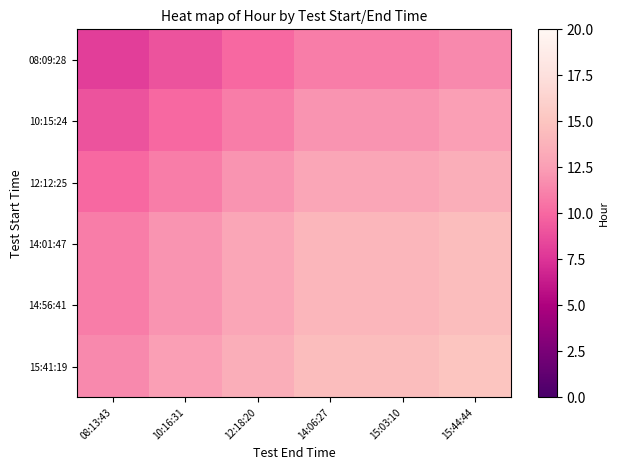

Reading left to right, extract all data points from this chart.

08:09:28: 08:13:43=8.0	10:16:31=9.0	12:18:20=10.0	14:06:27=11.0	15:03:10=11.0	15:44:44=11.5
10:15:24: 08:13:43=9.0	10:16:31=10.0	12:18:20=11.0	14:06:27=12.0	15:03:10=12.0	15:44:44=12.5
12:12:25: 08:13:43=10.0	10:16:31=11.0	12:18:20=12.0	14:06:27=13.0	15:03:10=13.0	15:44:44=13.5
14:01:47: 08:13:43=11.0	10:16:31=12.0	12:18:20=13.0	14:06:27=14.0	15:03:10=14.0	15:44:44=14.5
14:56:41: 08:13:43=11.0	10:16:31=12.0	12:18:20=13.0	14:06:27=14.0	15:03:10=14.0	15:44:44=14.5
15:41:19: 08:13:43=11.5	10:16:31=12.5	12:18:20=13.5	14:06:27=14.5	15:03:10=14.5	15:44:44=15.0